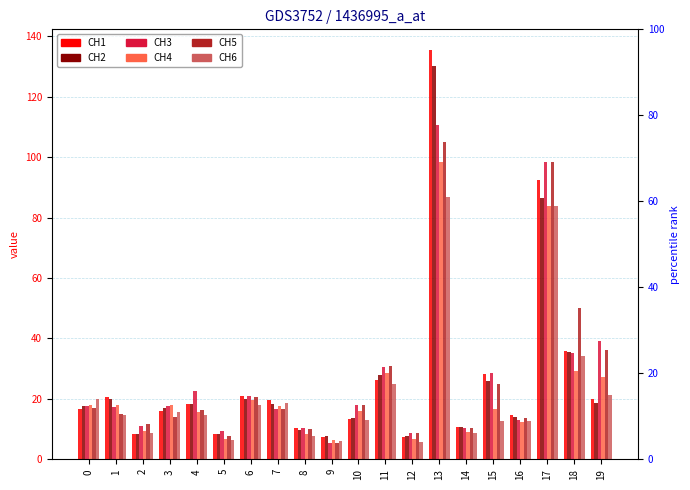

How many bars are there in total?

120